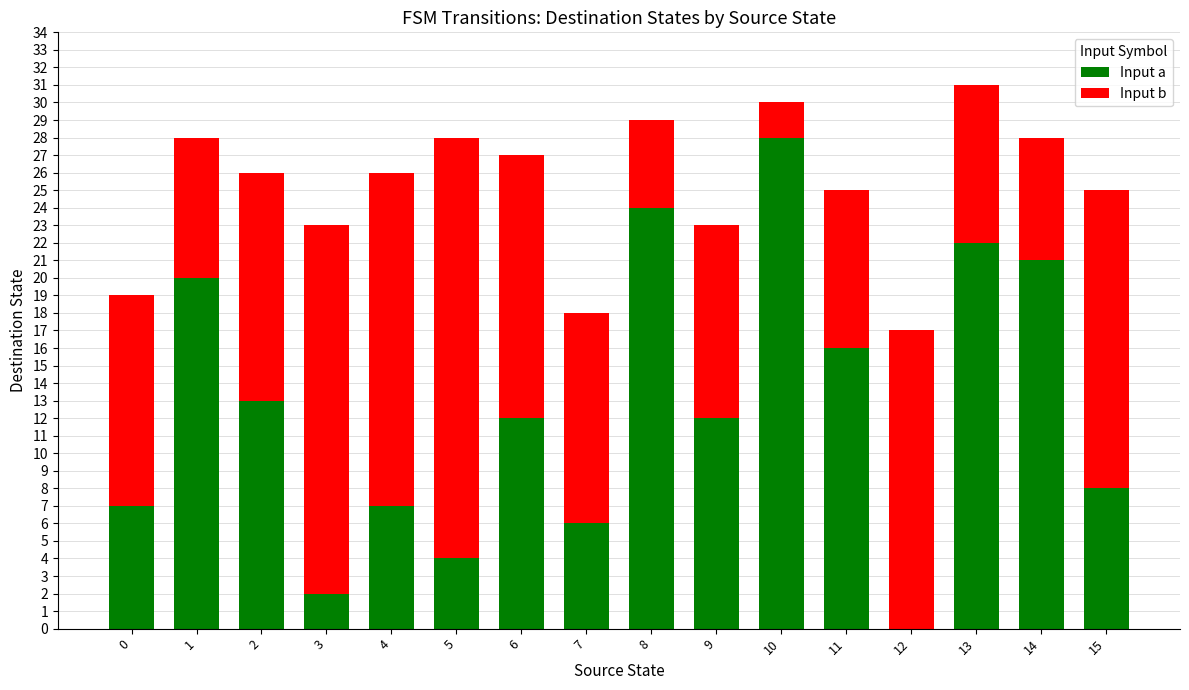

Rank the series by their maximum value, from highest to lowest.

Input a, Input b